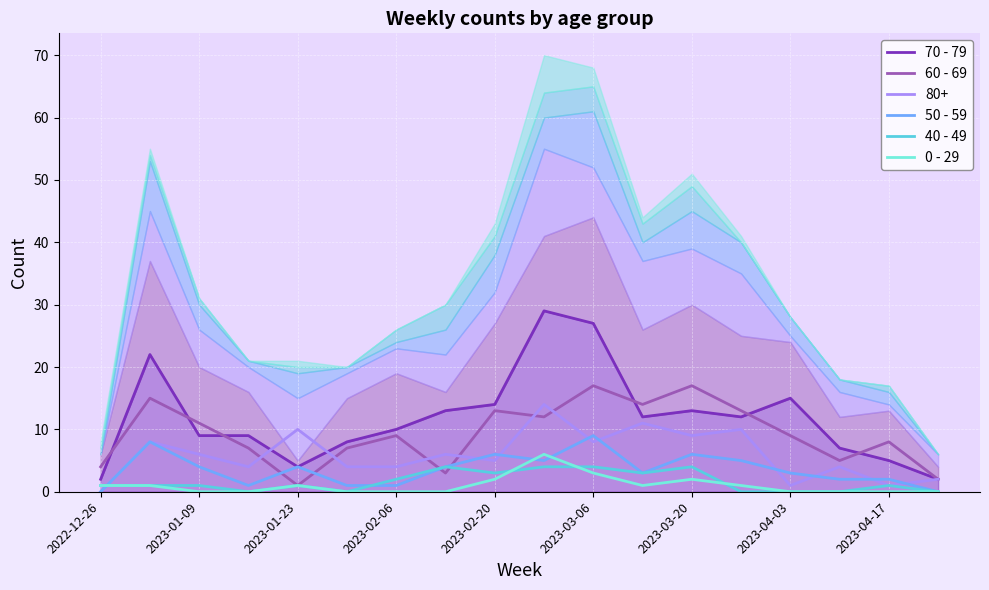

What value does the 50 - 59 series have at 2023-01-09?

4